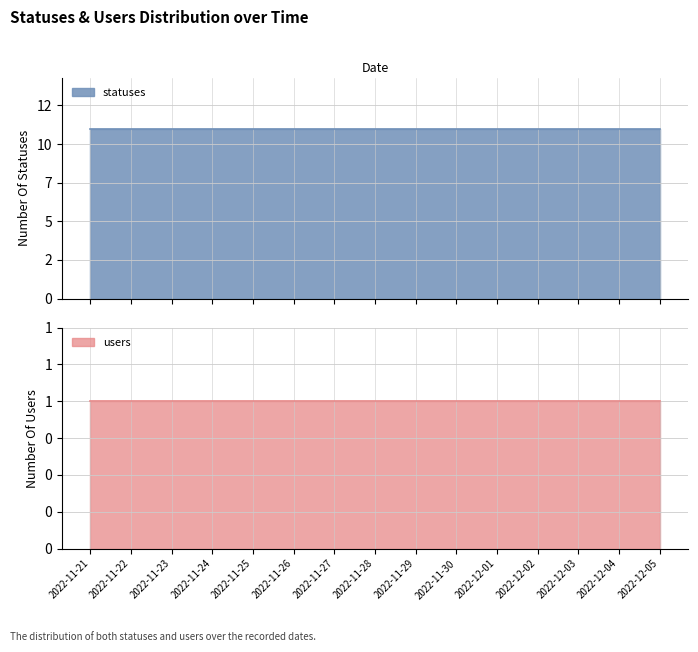

Rank the series by their average value, from lowest to highest.

users, statuses